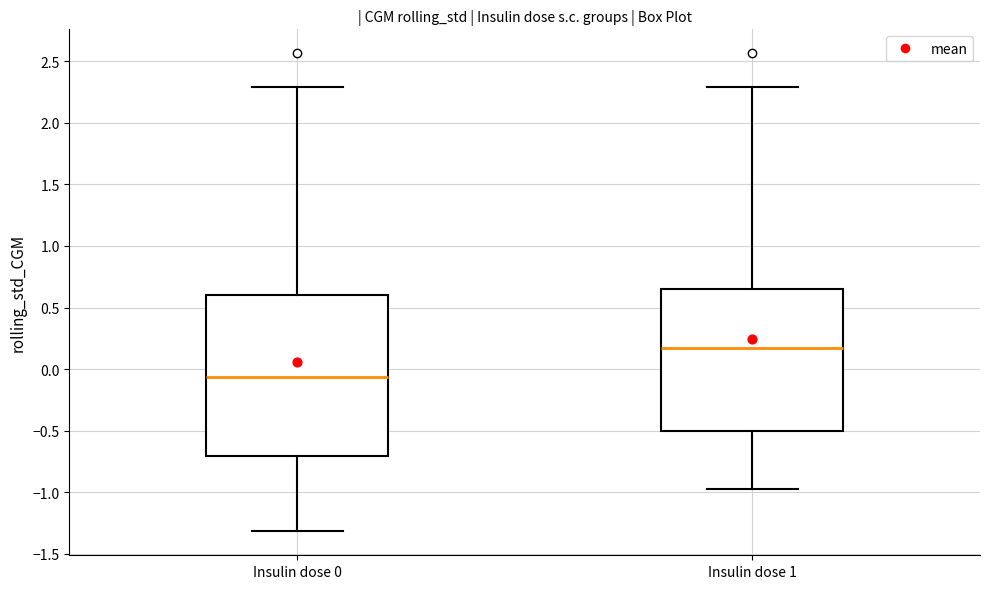

Comparing the boxes themselves (not the whiskers), which one is the tallest?

Insulin dose 0